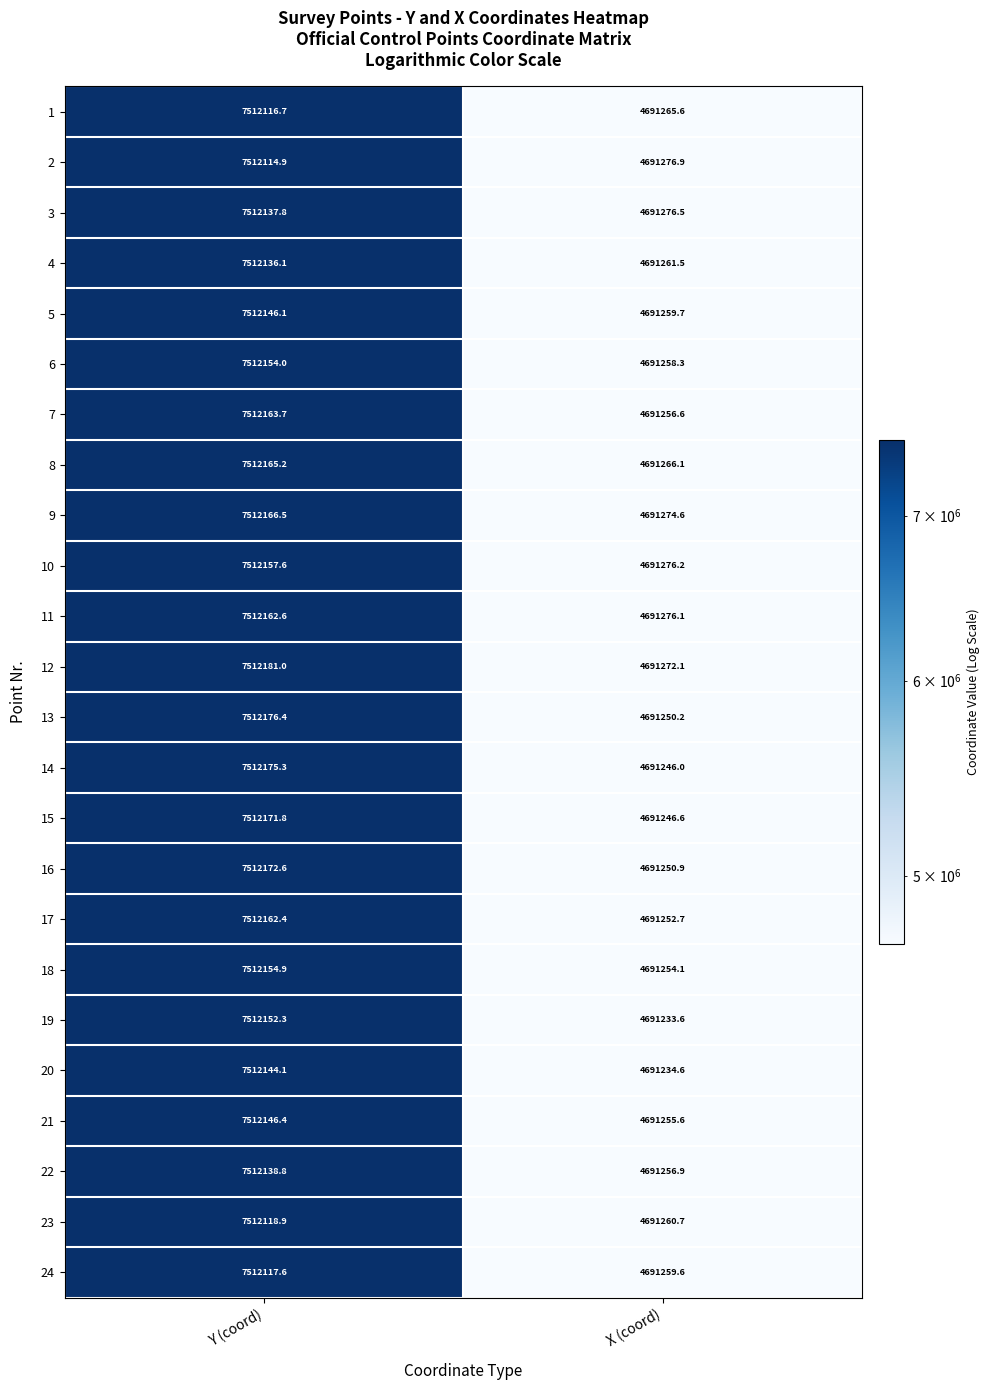

The value of 4 at Y (coord) is 7512136.1. True or false?

True